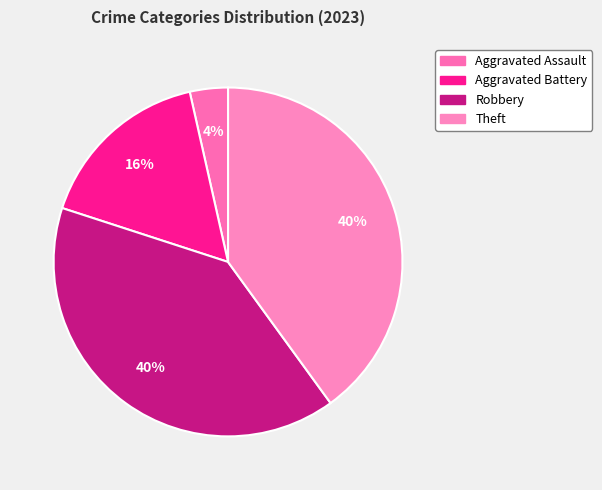

What is the largest slice in the pie chart?

Robbery